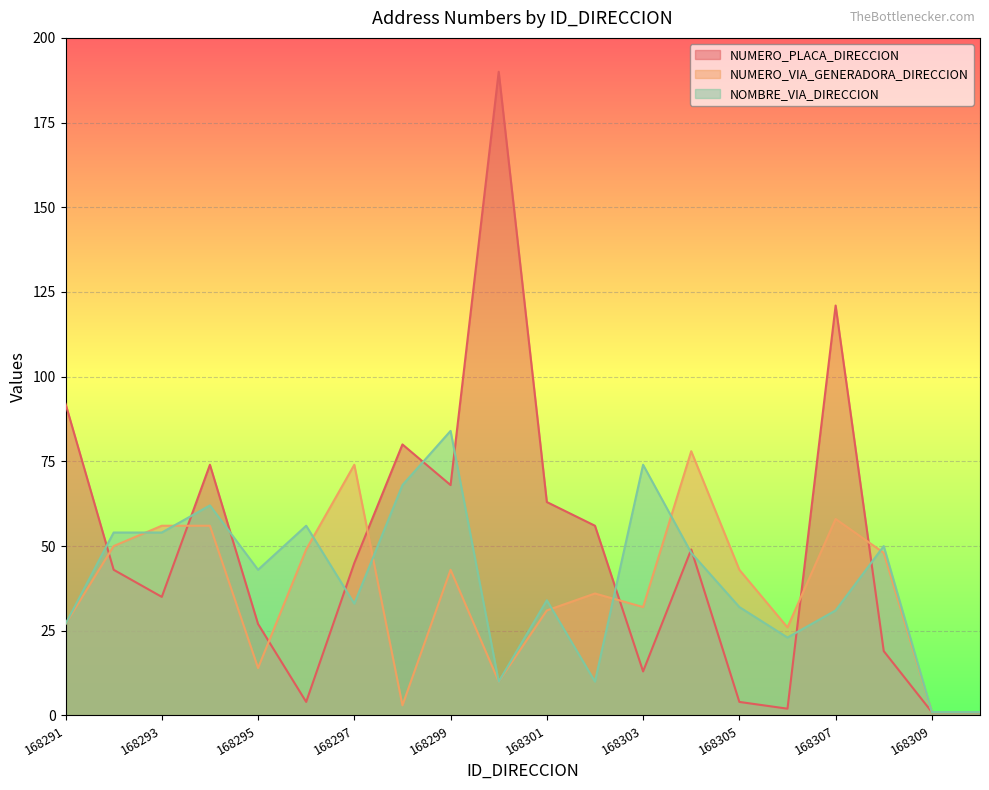

At which category is the sum across all series the highest?

168300